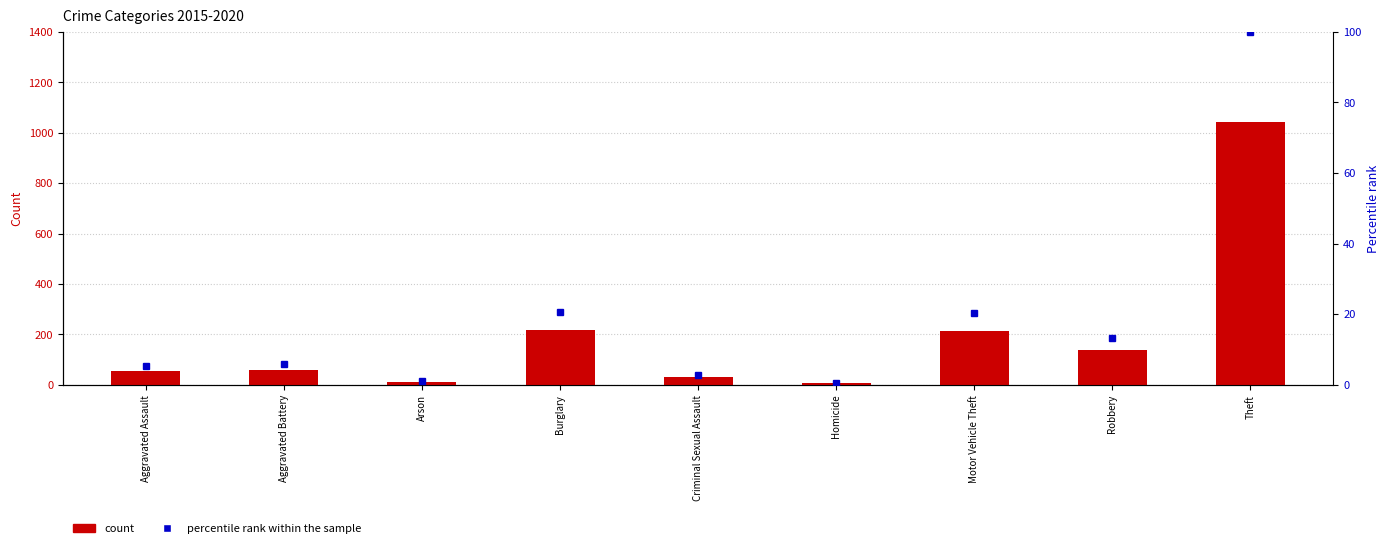

What is the difference between the highest and lowest values at Aggravated Battery?

54.2